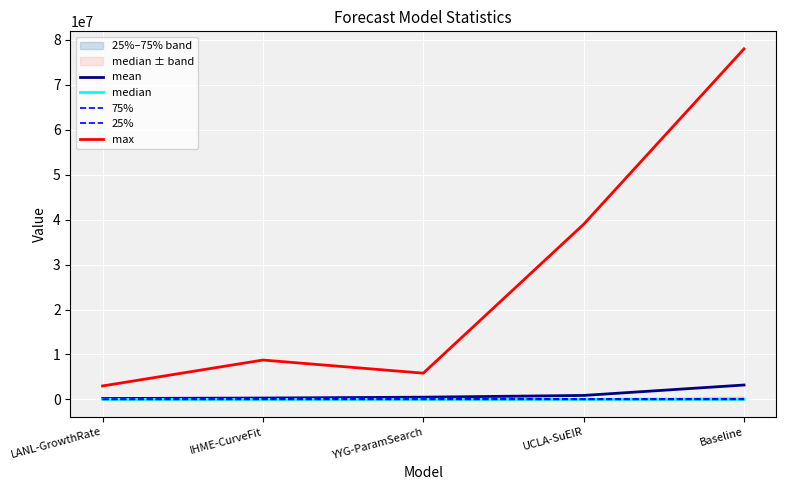

Rank the series by their maximum value, from lowest to highest.

25%, median, 75%, mean, max